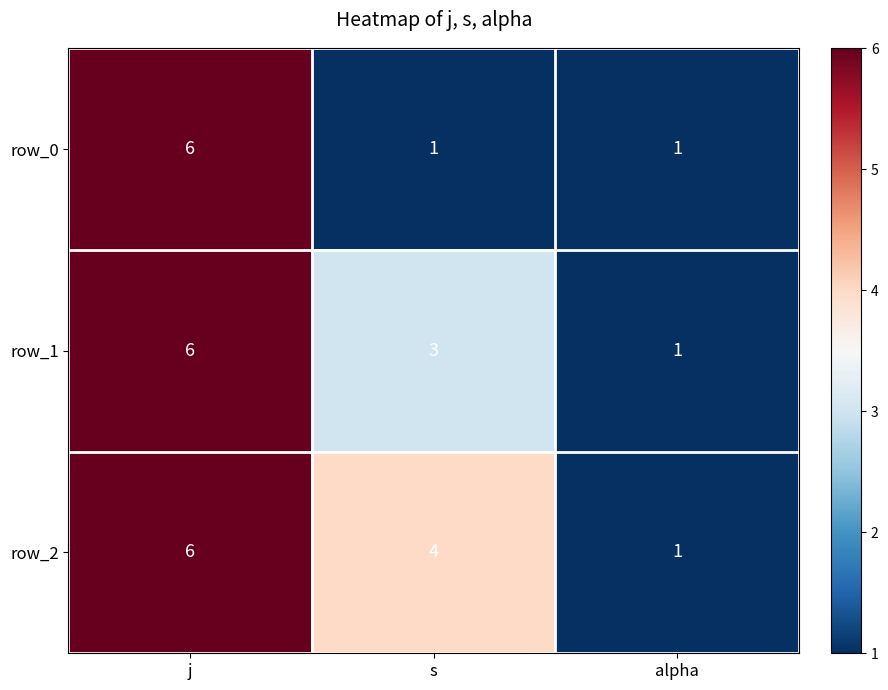

How many data points in row_1 are less than 3?

1